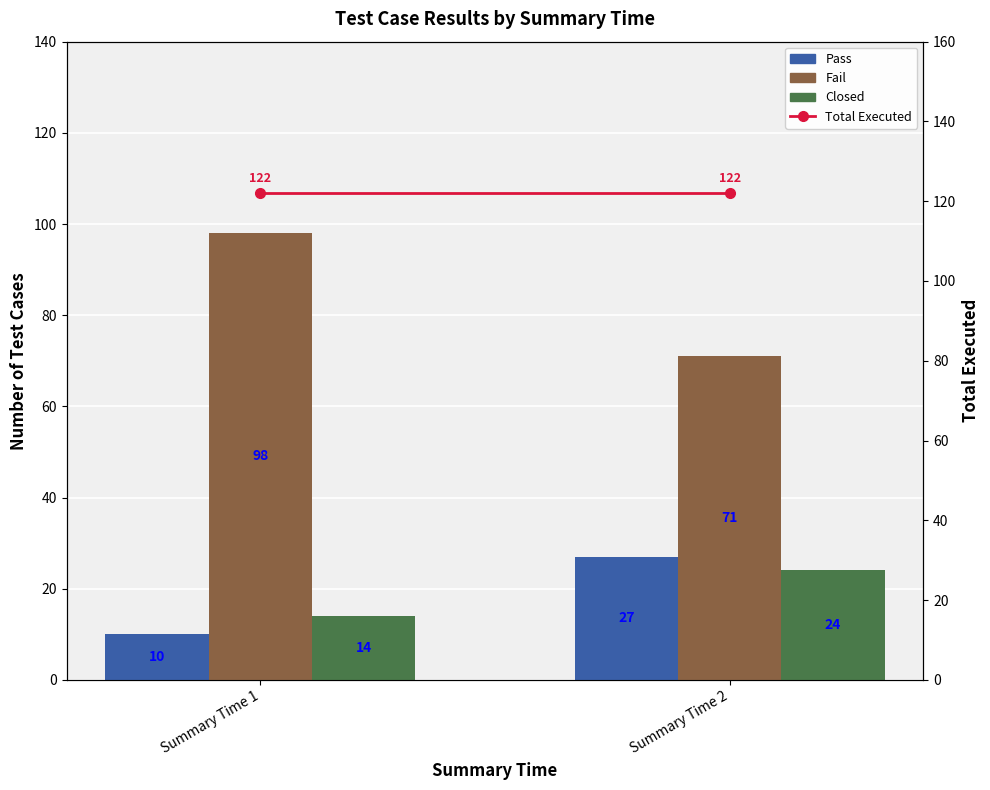

Reading right to left, transcribe all the data shown in this chart.

Pass: 27	10
Fail: 71	98
Closed: 24	14
Total Executed: 122	122